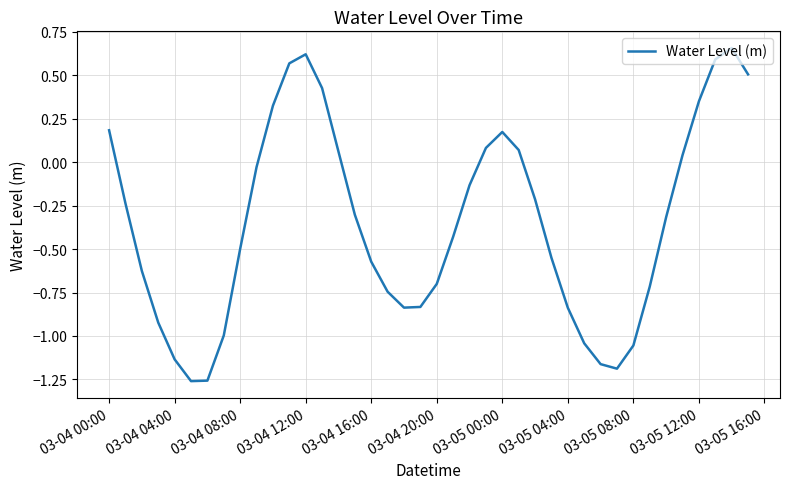

What is the difference between the maximum and minimum values?

1.9